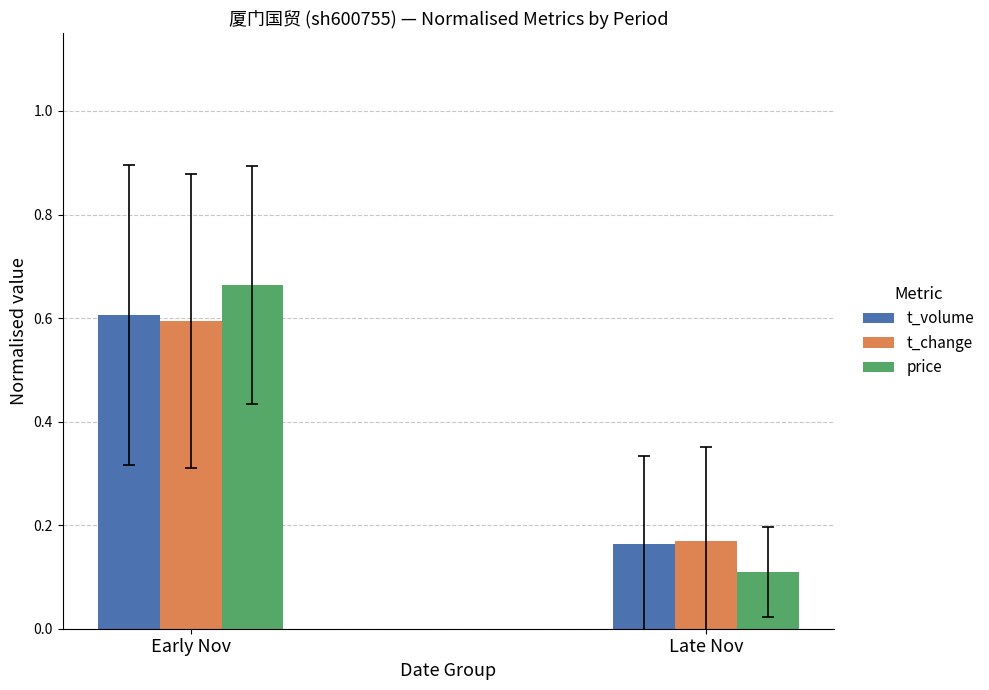

Rank the series by their maximum value, from highest to lowest.

price, t_volume, t_change